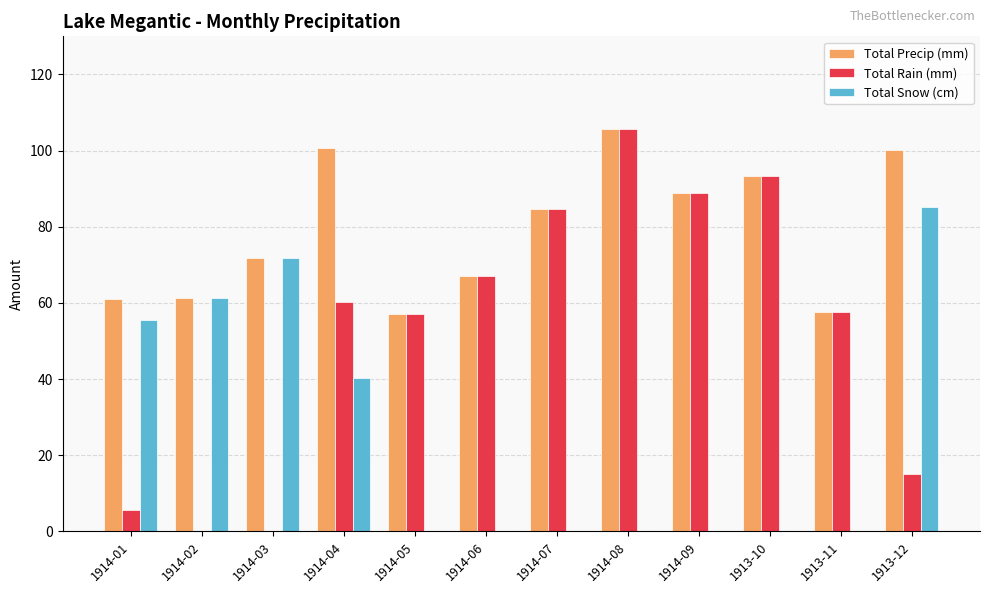

Is it true that Total Precip (mm) equals 67.1 at 1914-06?

True